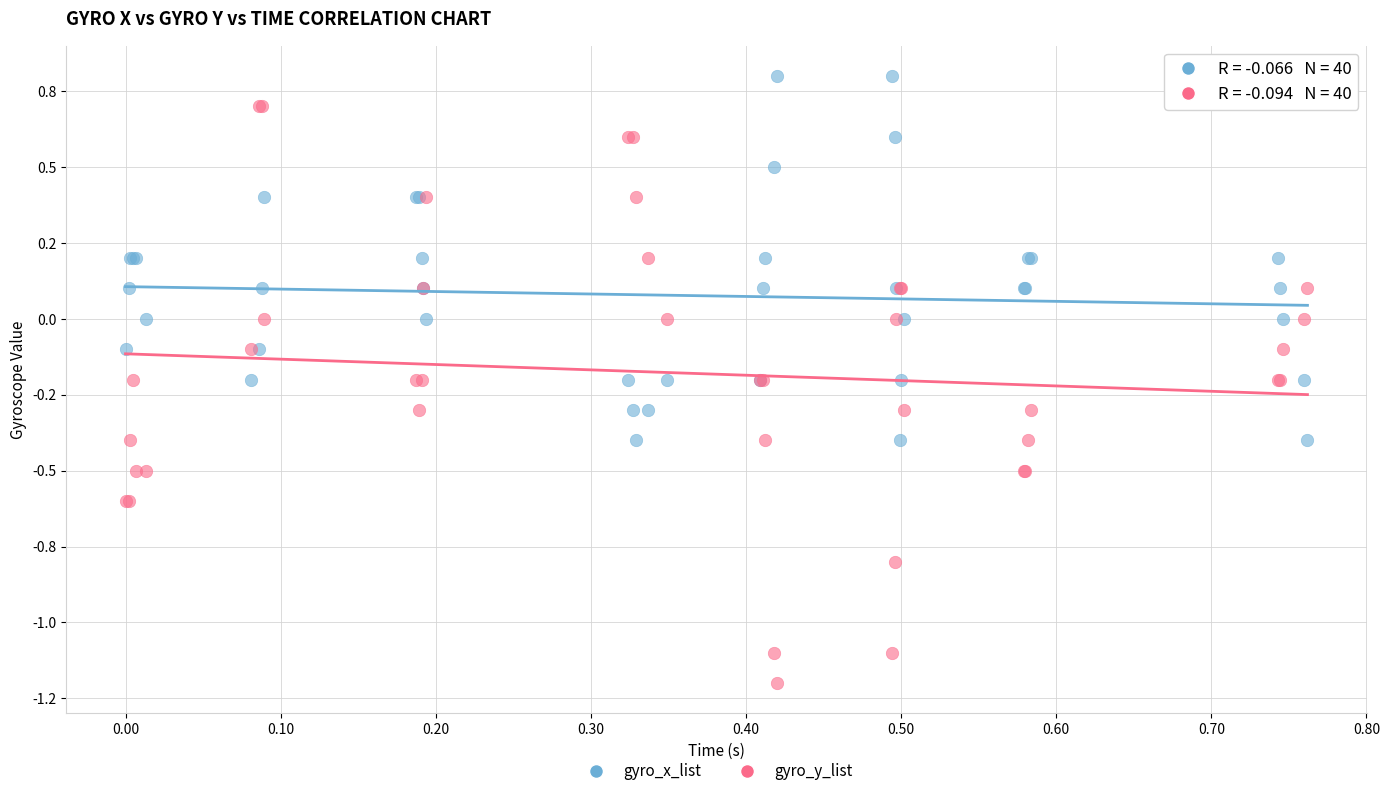

Which series contains the highest Y value?

gyro_x_list